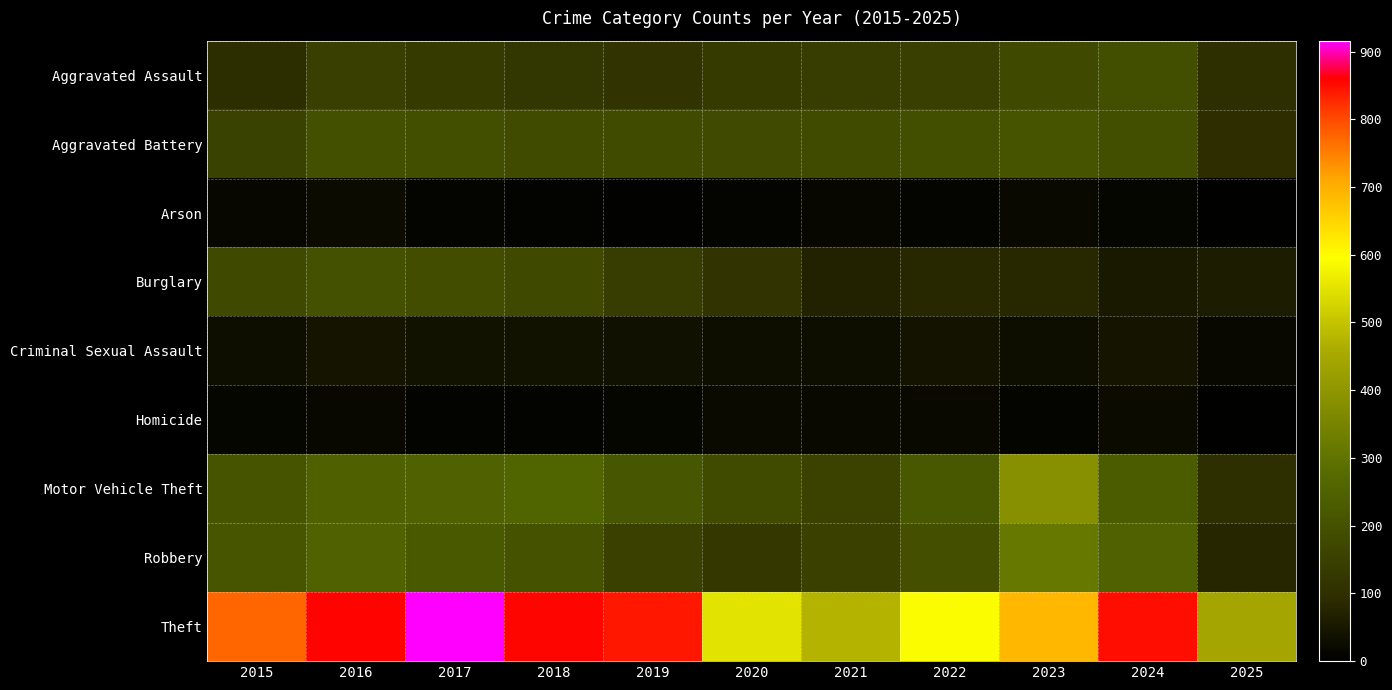

What is the spread (max minus min) of values at 2023?

677